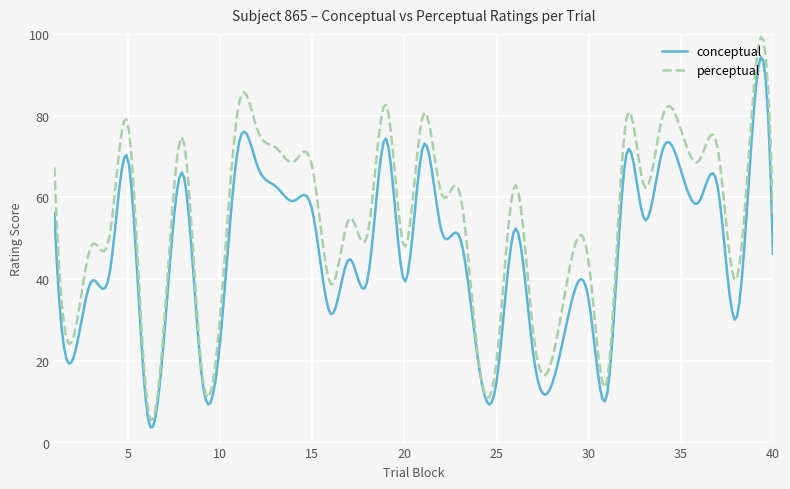

What is the highest value of the perceptual series?

99.3